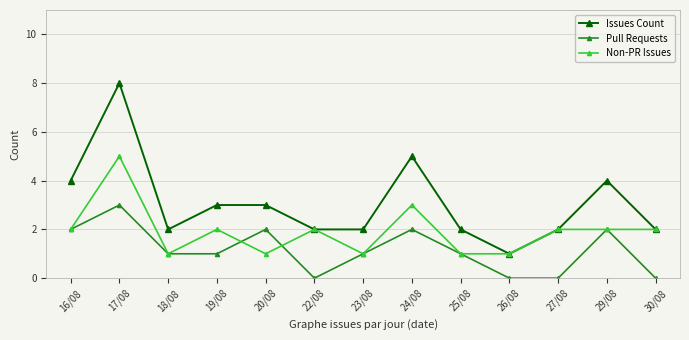

True or false: Issues Count has more than 0 points higher than both neighbors.

True